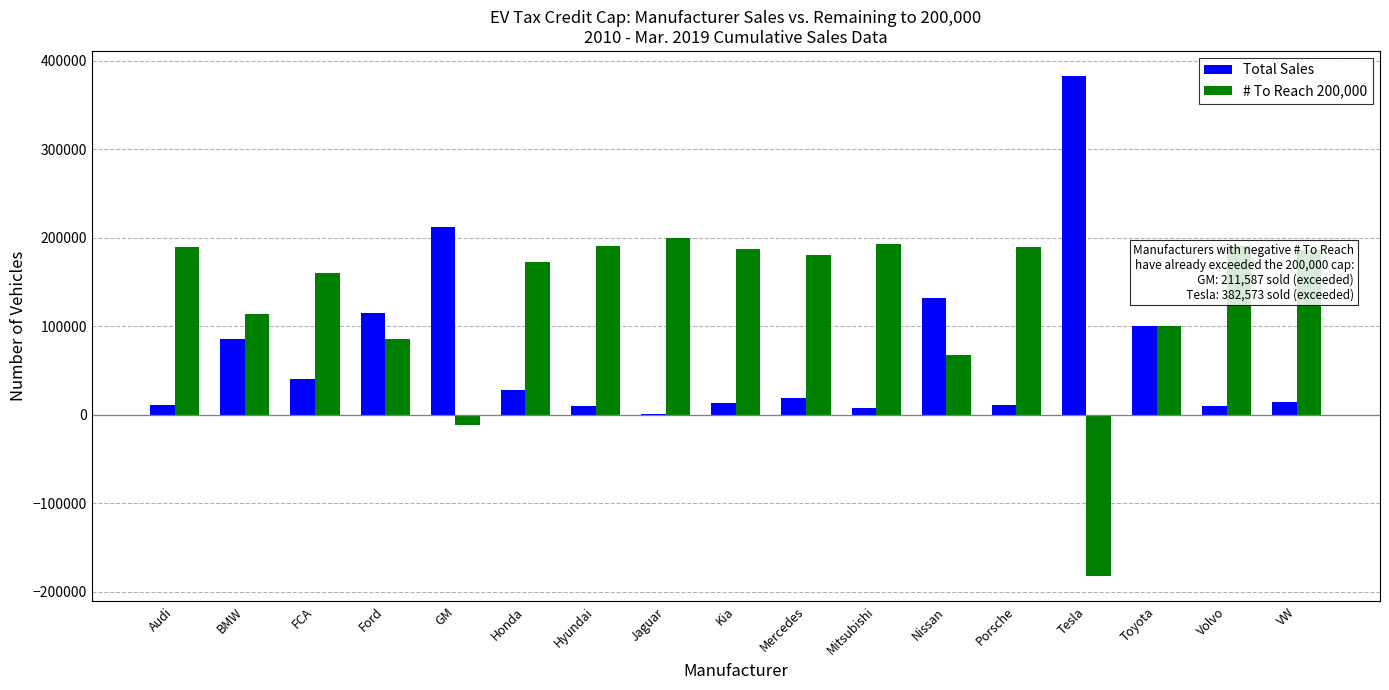

What value does the Total Sales series have at Ford, to the nearest 100?

114200